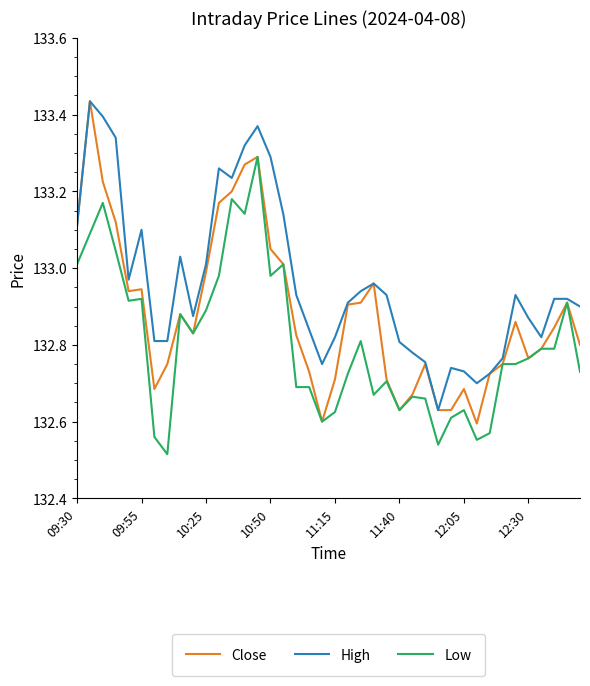

True or false: Close has more than 1 points higher than both neighbors.

True